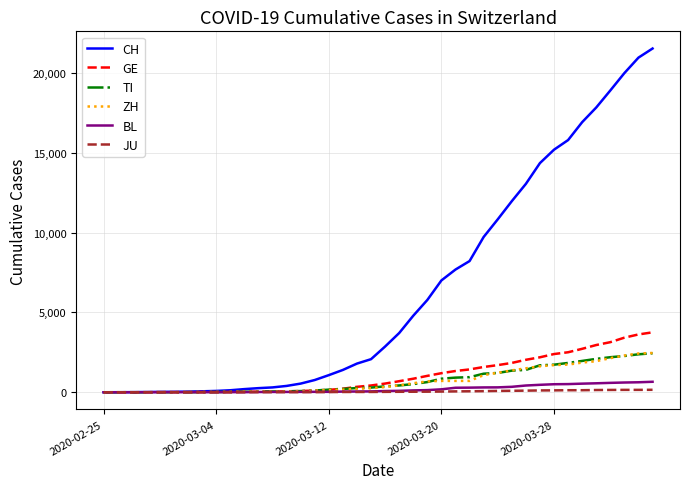

Is this an area chart (filled region under the line)?

No